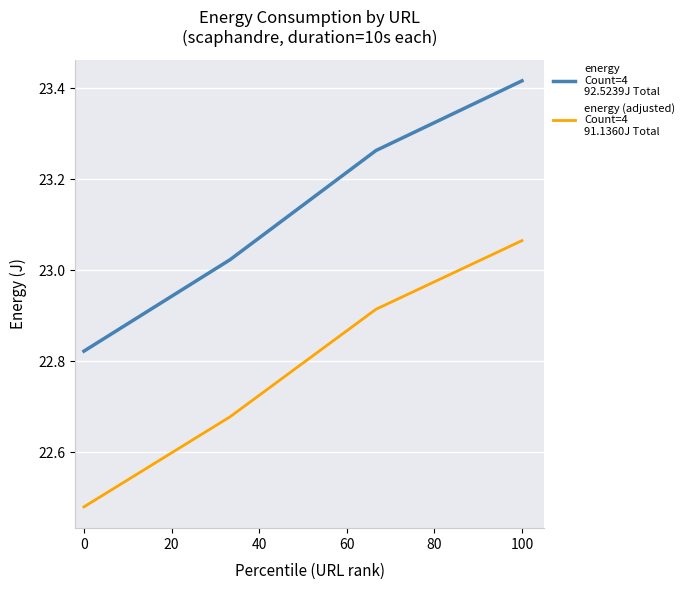

How many categories are shown in the chart?

4